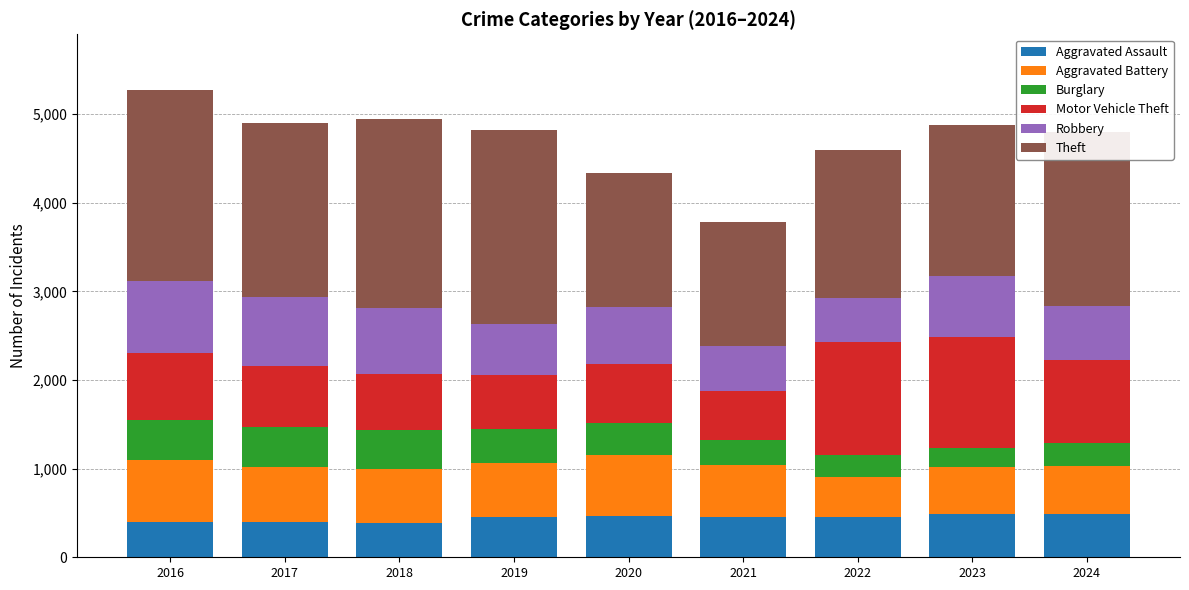

How many categories are shown in the chart?

9